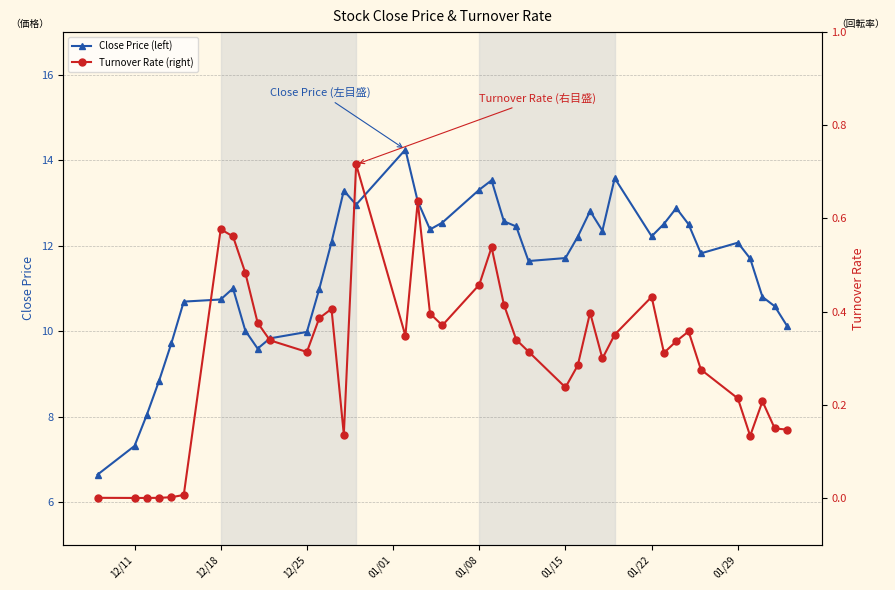

What is the average value of the Turnover Rate (right) series?

0.3